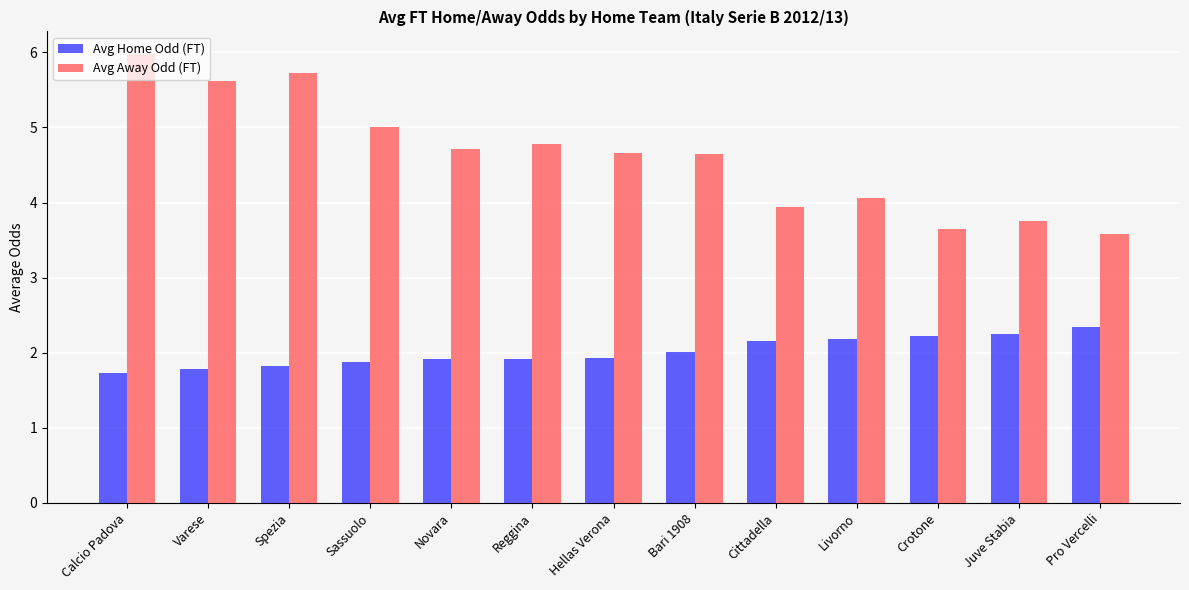

At which label does Avg Away Odd (FT) reach its peak?

Calcio Padova